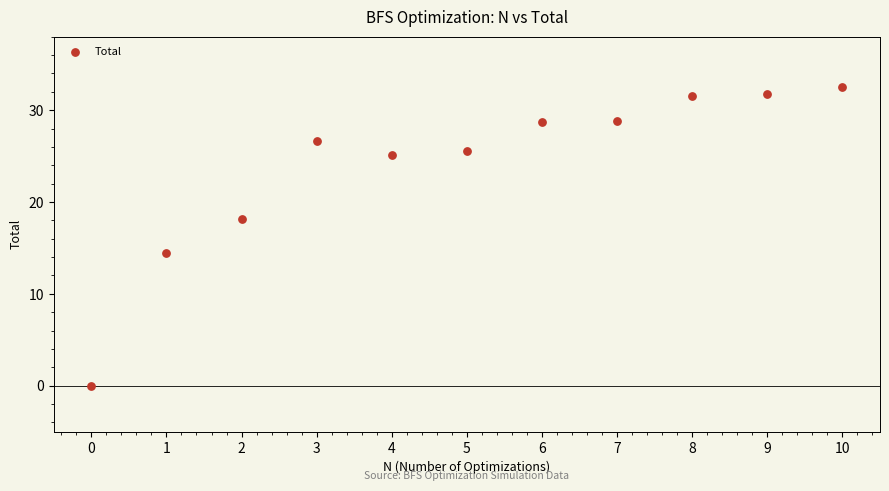

What Y value in the scatter plot is closest to 16?

14.4